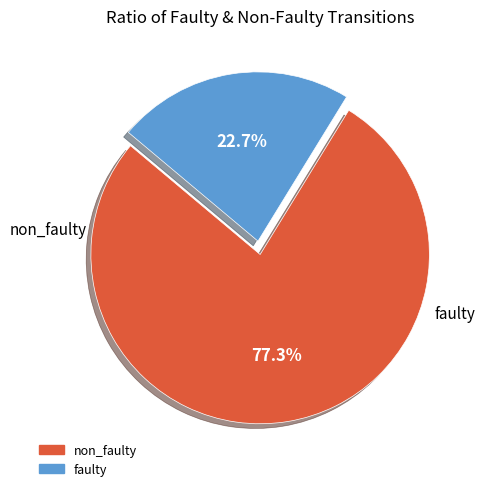

Is there any slice that represents more than half of the pie?

Yes